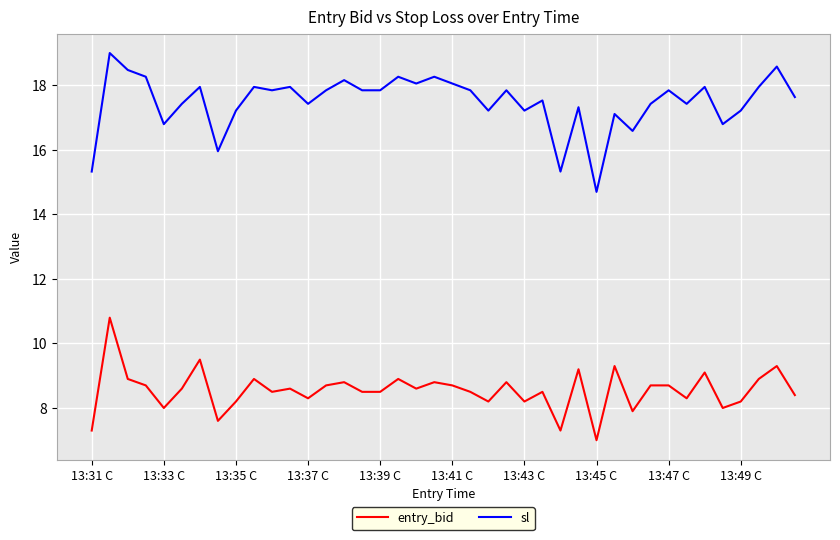

Which series has the largest total across all categories?

sl